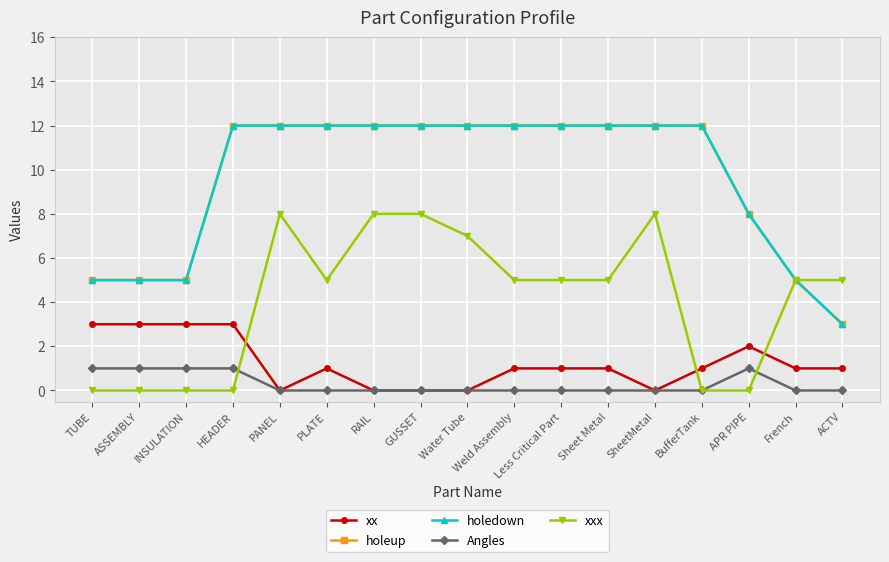

Is the value of holeup at Less Critical Part greater than the value of Angles at SheetMetal?

Yes